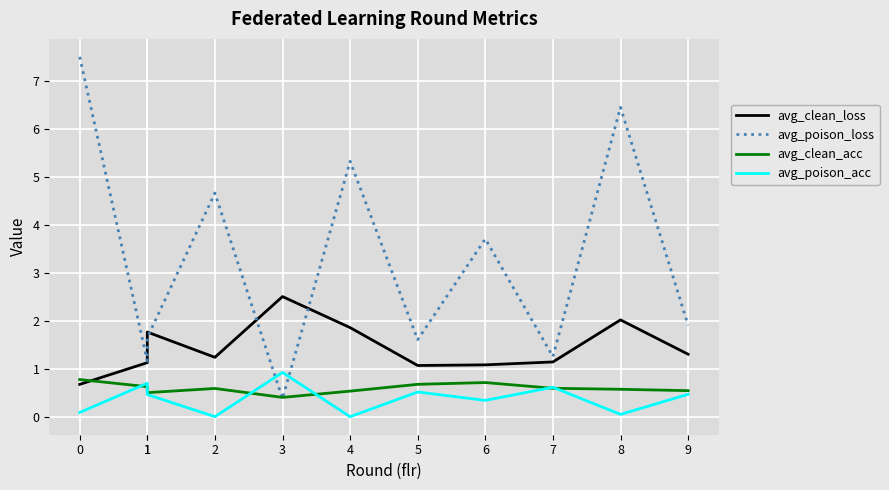

Reading left to right, what are all the values shown in this chart?

avg_clean_loss: 0.7	1.1	1.8	1.2	2.5	1.9	1.1	1.1	1.1	2.0	1.3
avg_poison_loss: 7.5	1.2	1.6	4.7	0.4	5.3	1.6	3.7	1.3	6.5	1.9
avg_clean_acc: 0.8	0.6	0.5	0.6	0.4	0.5	0.7	0.7	0.6	0.6	0.5
avg_poison_acc: 0.1	0.7	0.5	0.0	0.9	0.0	0.5	0.3	0.6	0.0	0.5